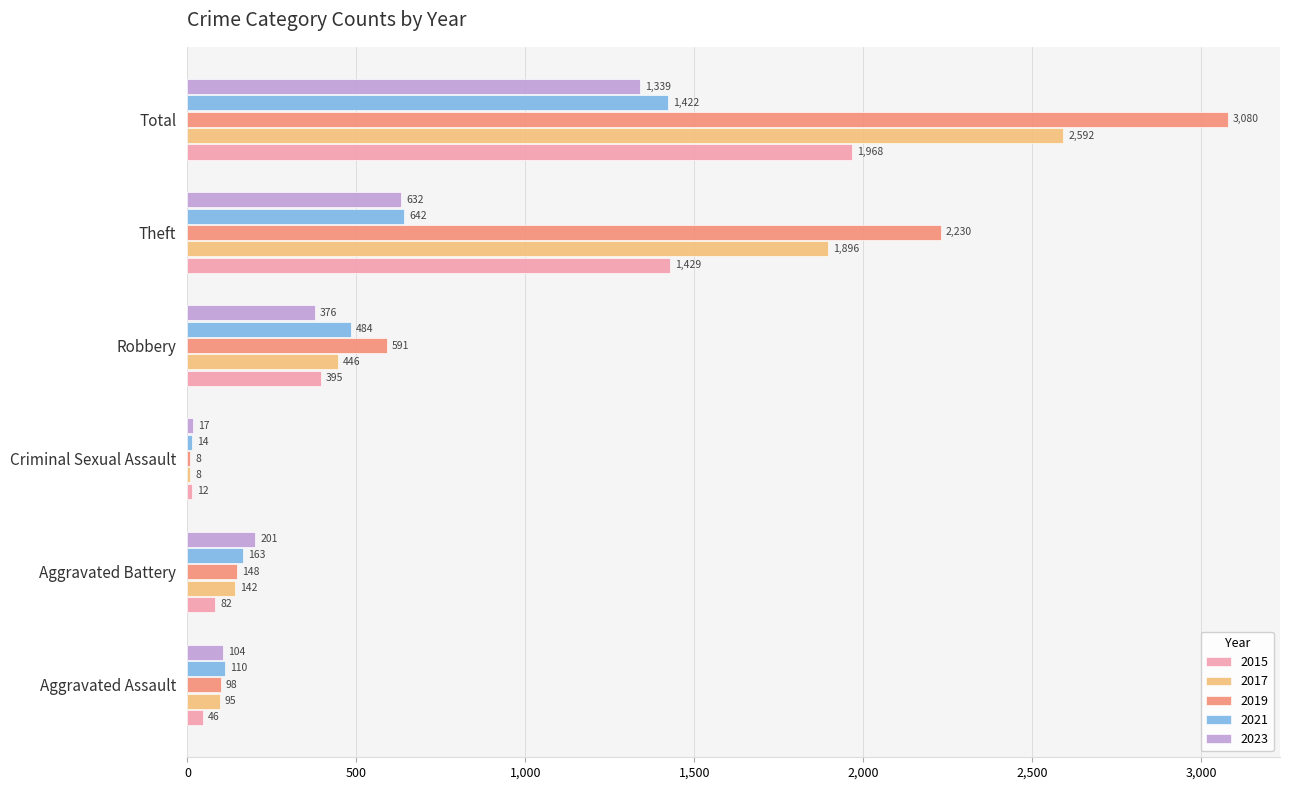

What is the maximum value for 2019?

3080